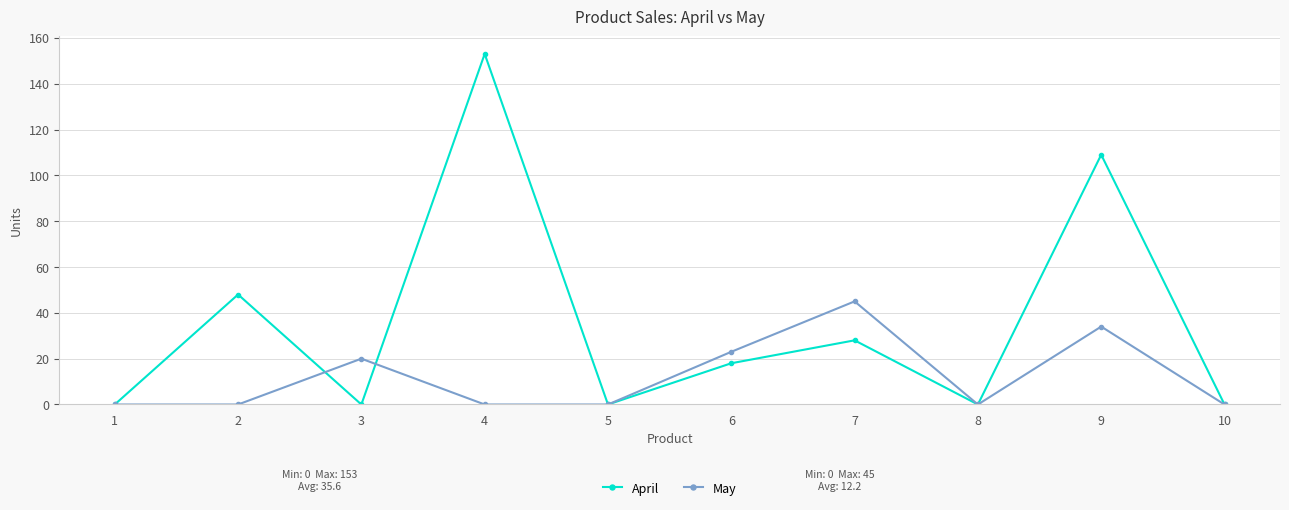

At which category is the sum across all series the highest?

4